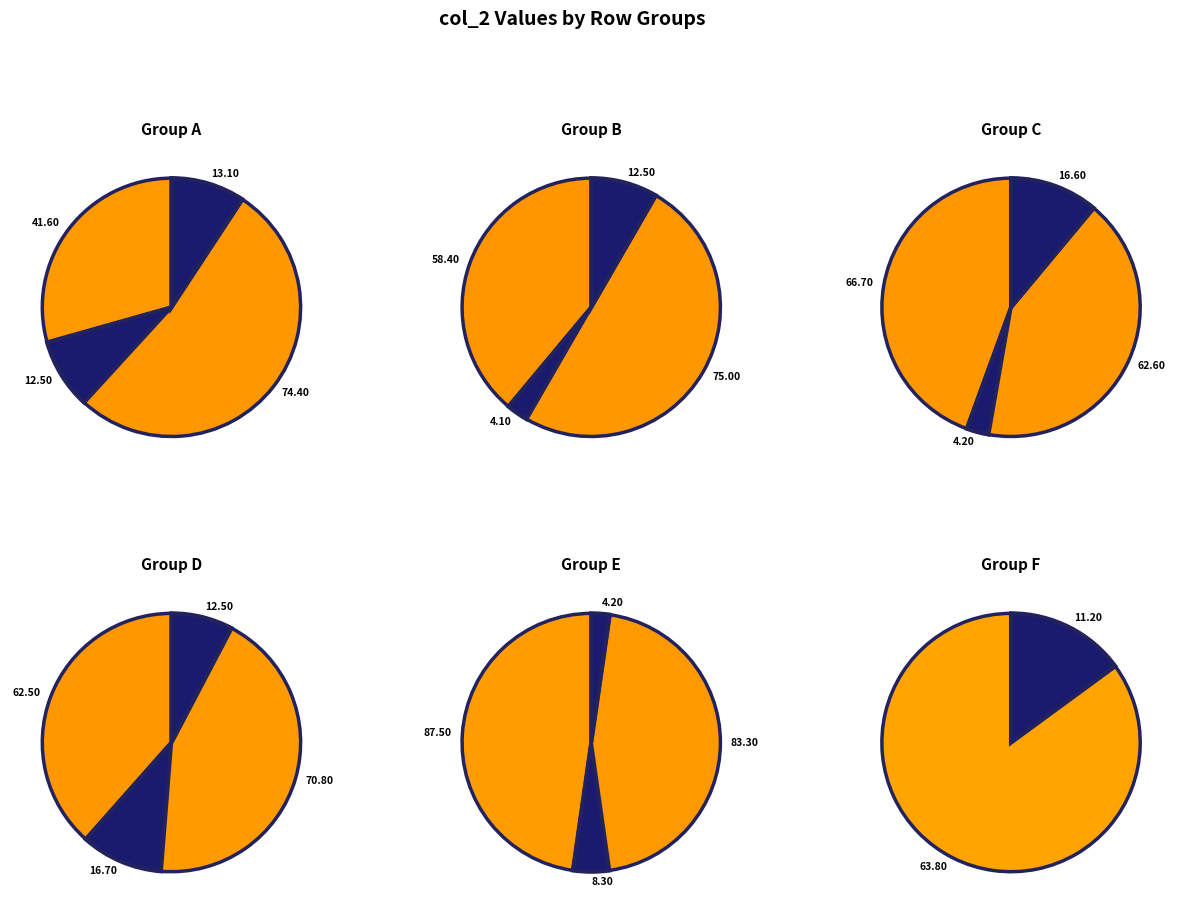

Do 5 and 7 together represent more than half of the pie?

No